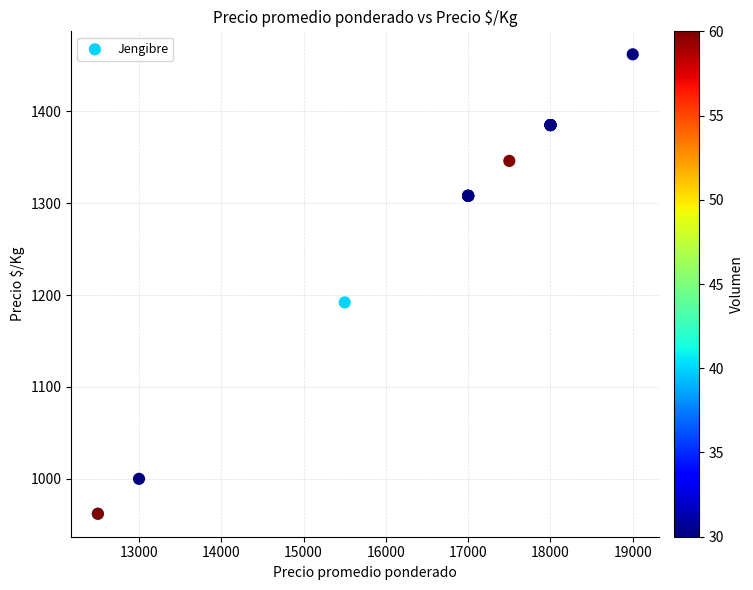

What Y value in the scatter plot is closest to 1212?

1192